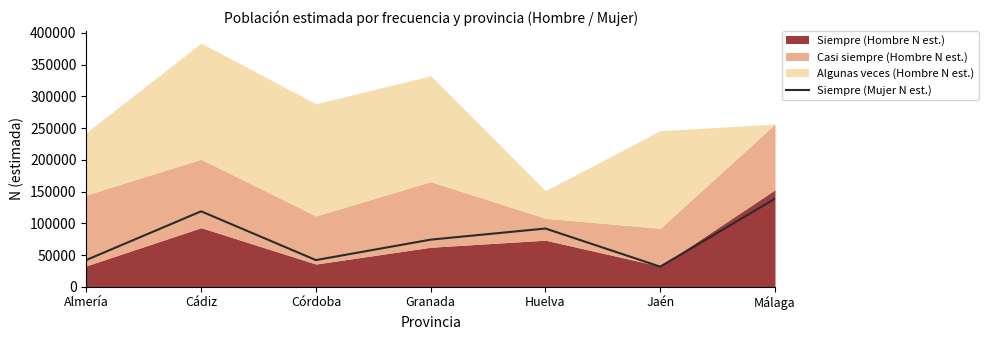

List the labels in order of value, smallest first.

Jaén, Córdoba, Almería, Granada, Huelva, Cádiz, Málaga